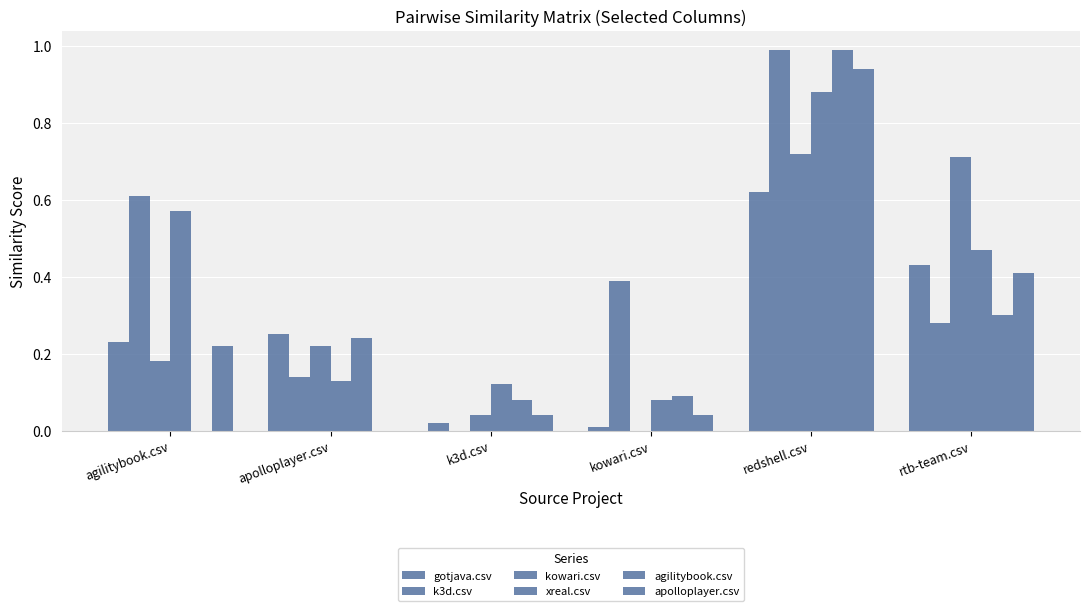

What is the difference between the second highest and minimum values in the agilitybook.csv series?

0.3